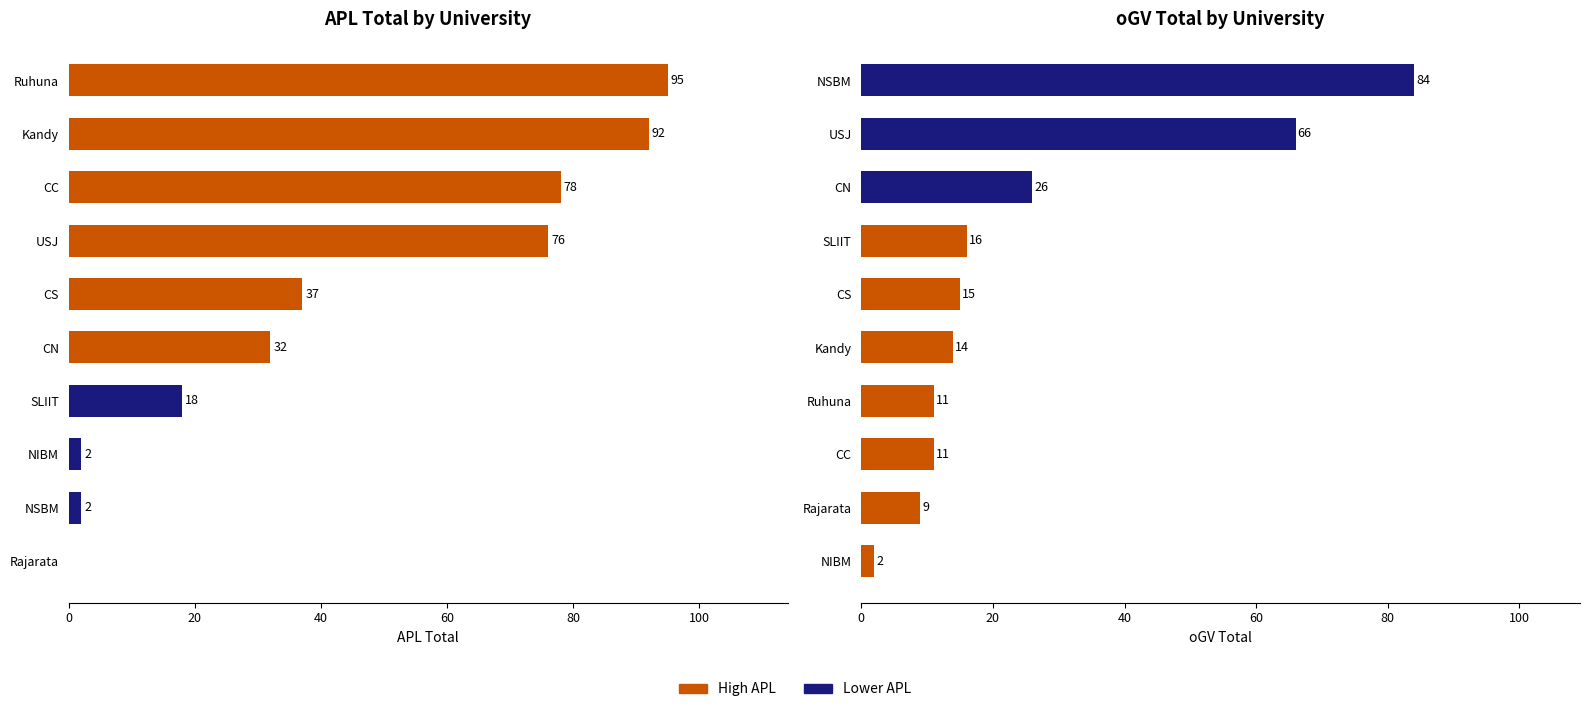

How many groups of bars are there?

10